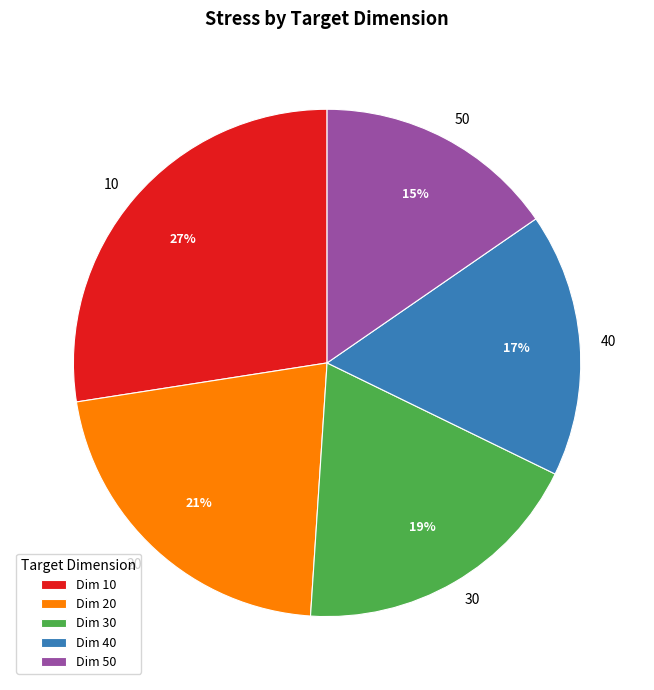

What percentage is the 50 slice, to the nearest percent?

15%